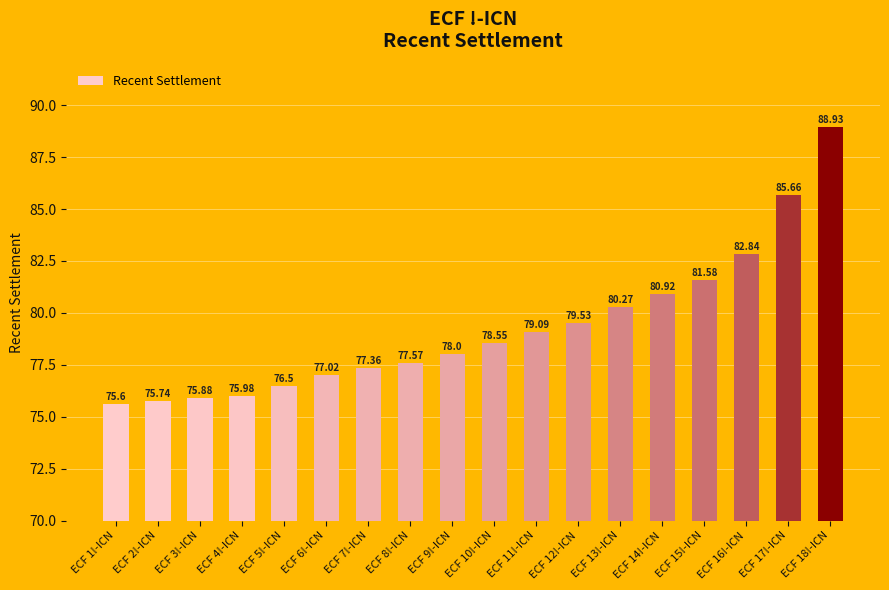

What is the value of the 17th bar from the left?

85.7